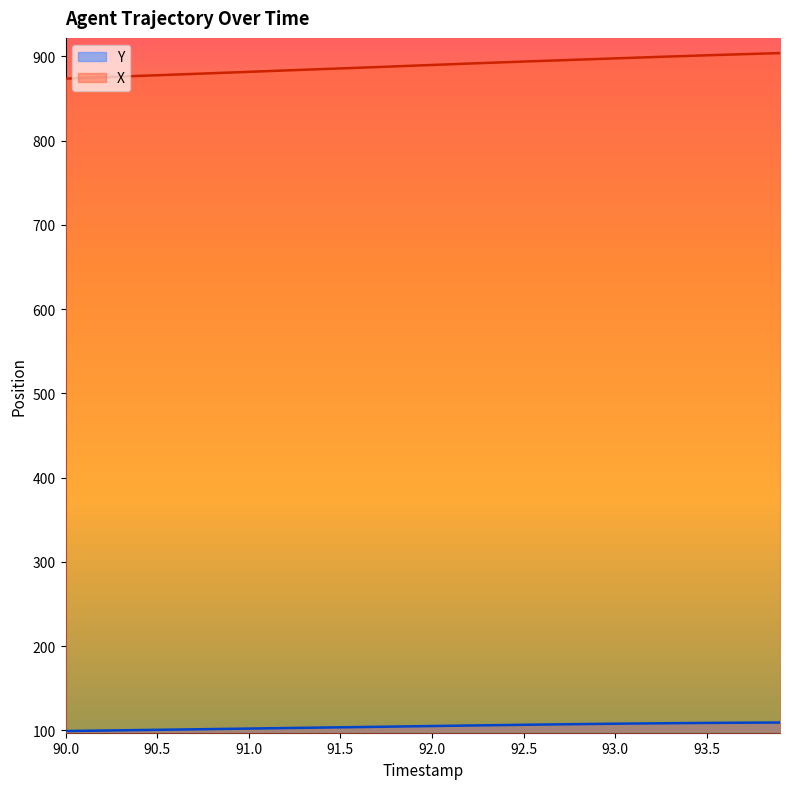

What is the lowest value of the X series?

873.7